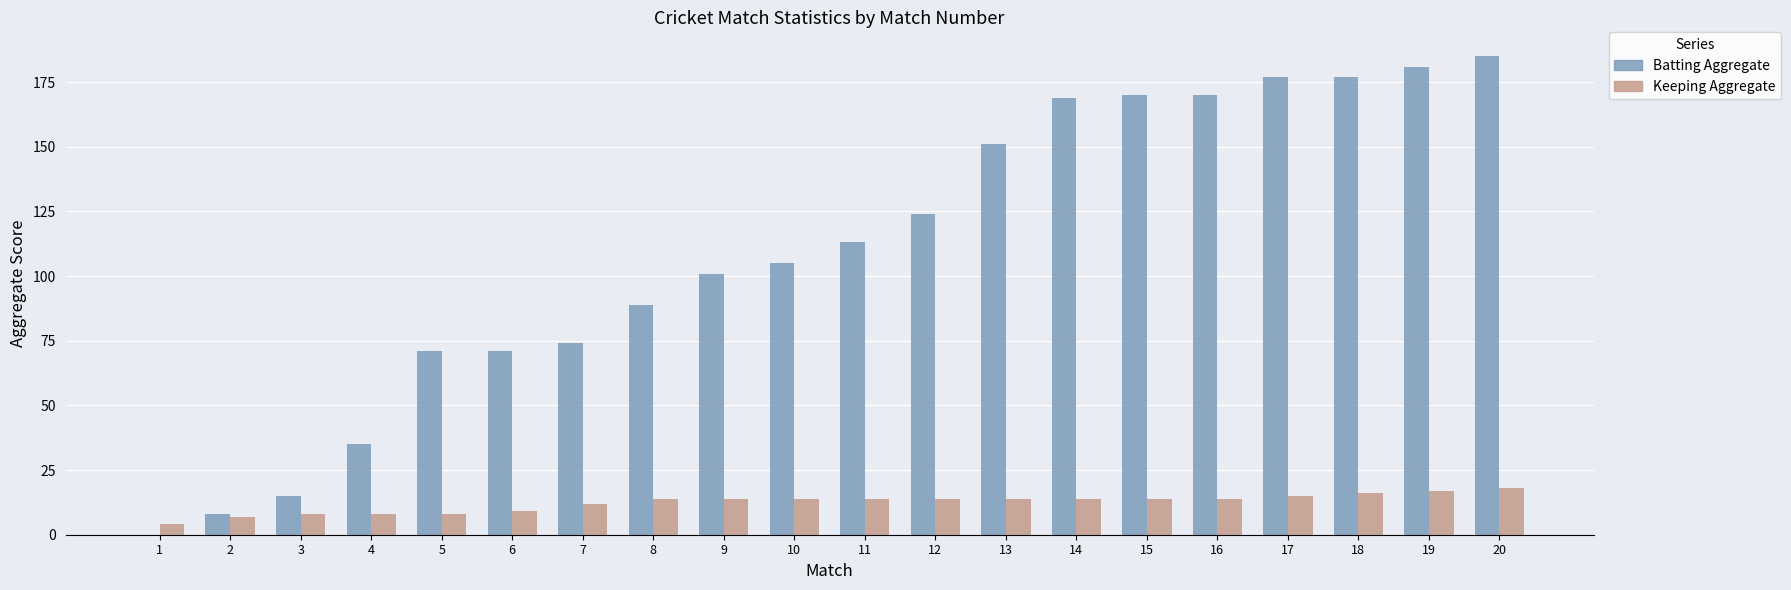

Is the value of Keeping Aggregate at 19 greater than the value of Batting Aggregate at 20?

No